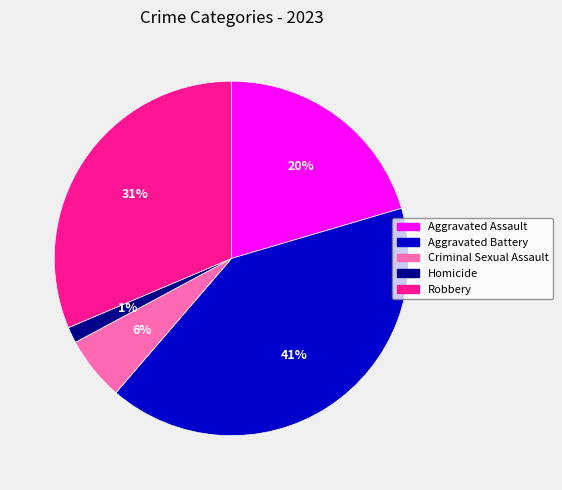

To the nearest percent, what is the difference between the Aggravated Battery and Criminal Sexual Assault slice percentages?

35%